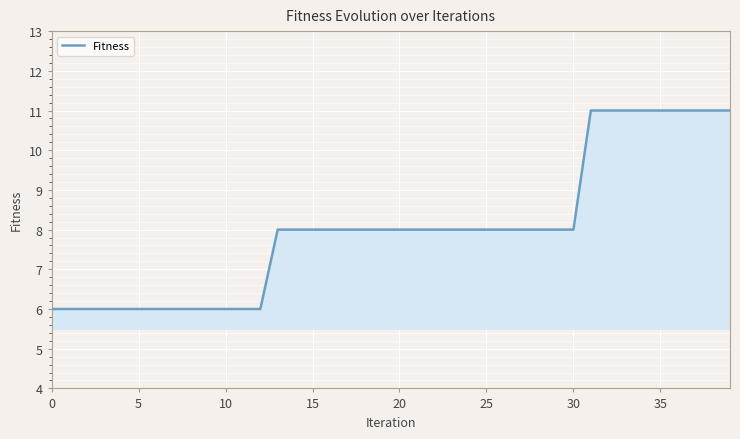

What is the difference between the maximum and minimum values?

5